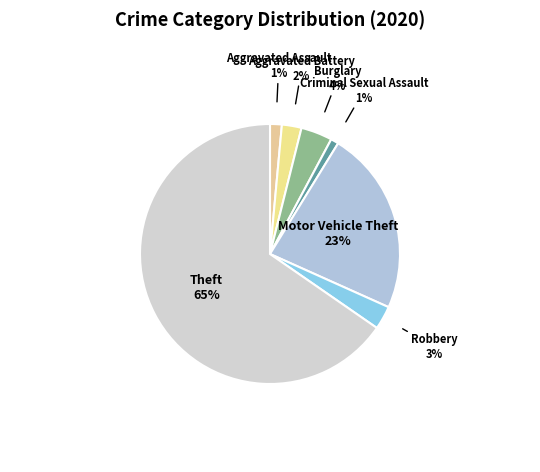

What is the largest slice in the pie chart?

Theft